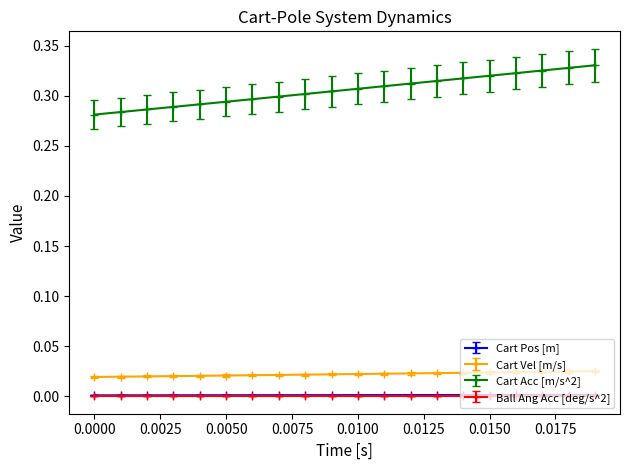

True or false: Ball Ang Acc [deg/s^2] and Cart Acc [m/s^2] intersect in this chart.

False